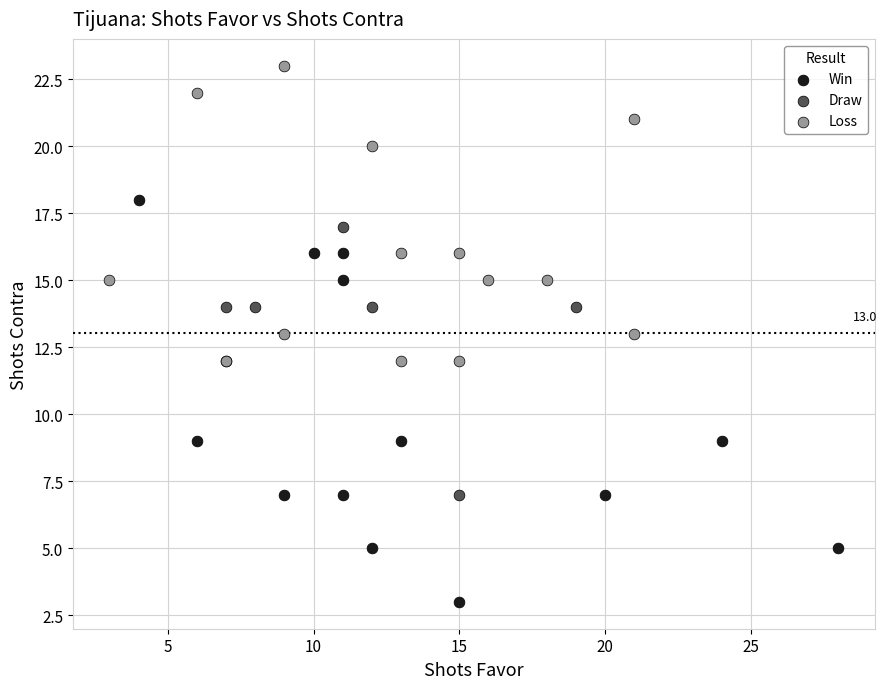

What are all the series names shown in the legend?

Win, Draw, Loss